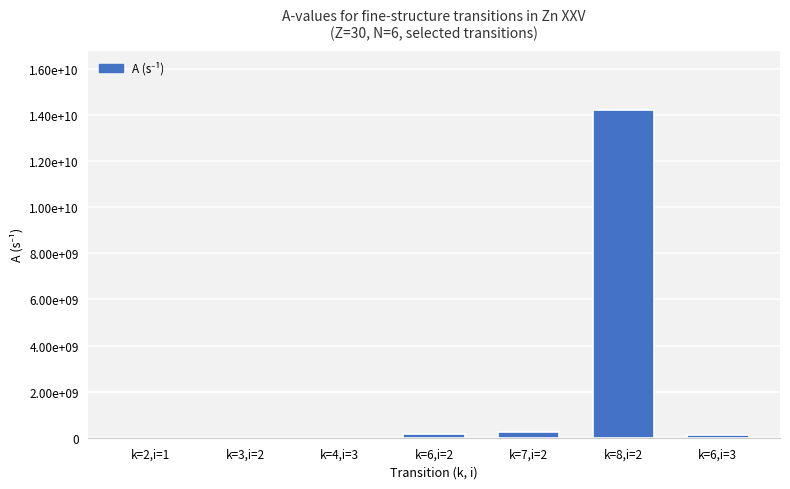

Between k=6,i=3 and k=3,i=2, which is larger?

k=6,i=3